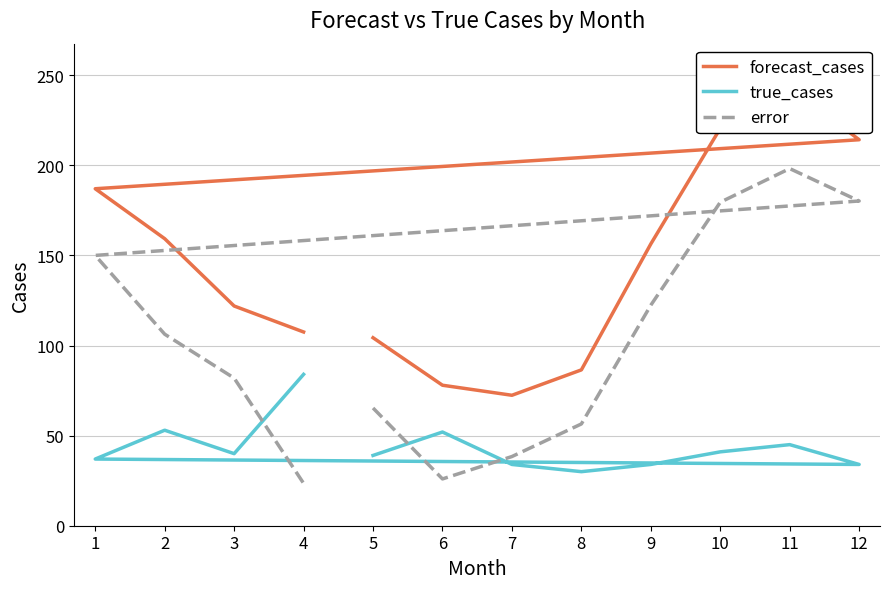

The error series shows 81.9 at 3. True or false?

True